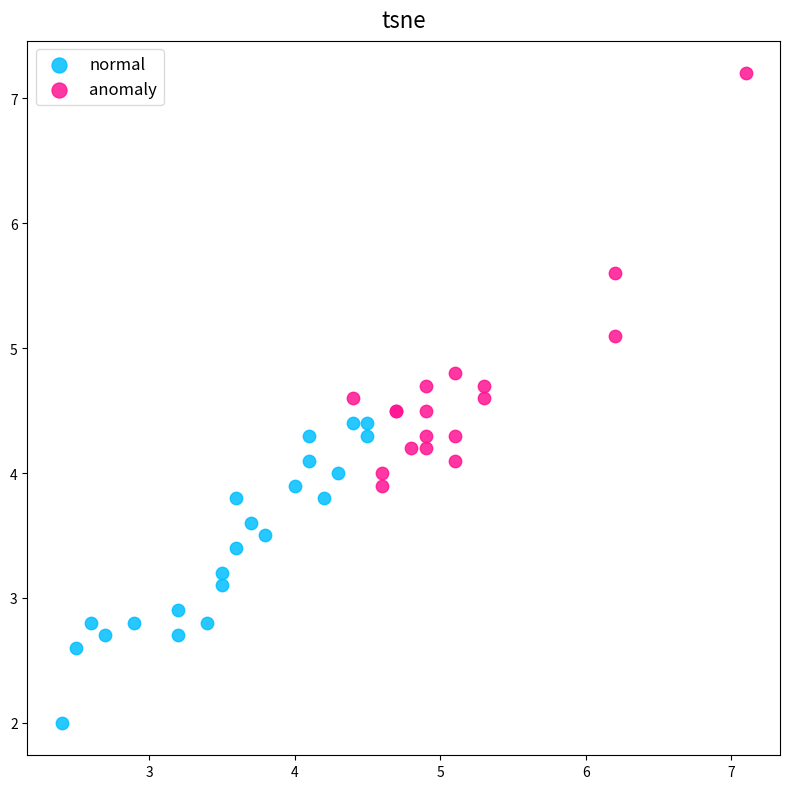

Which series contains the highest Y value?

anomaly